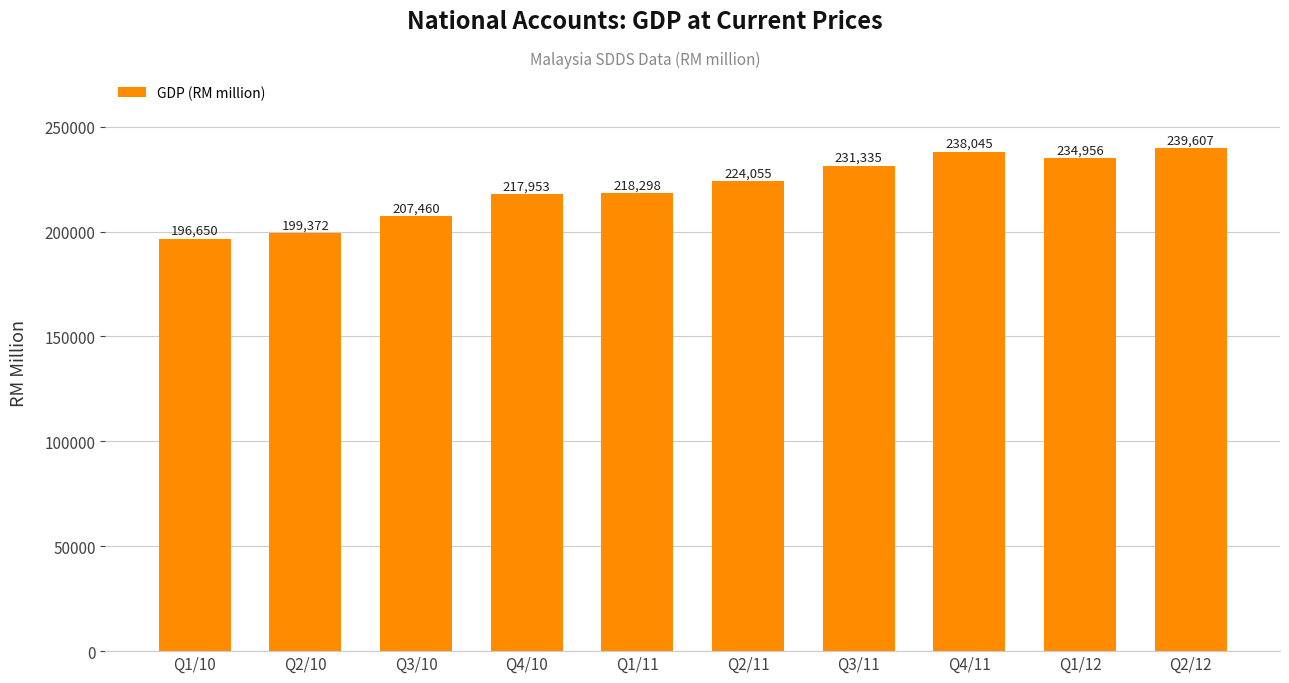

Is it true that the value at Q2/11 is 224055?

True